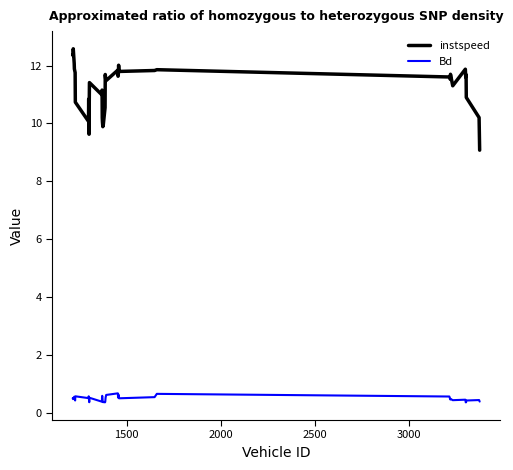

Which series has the largest range (max minus min)?

instspeed